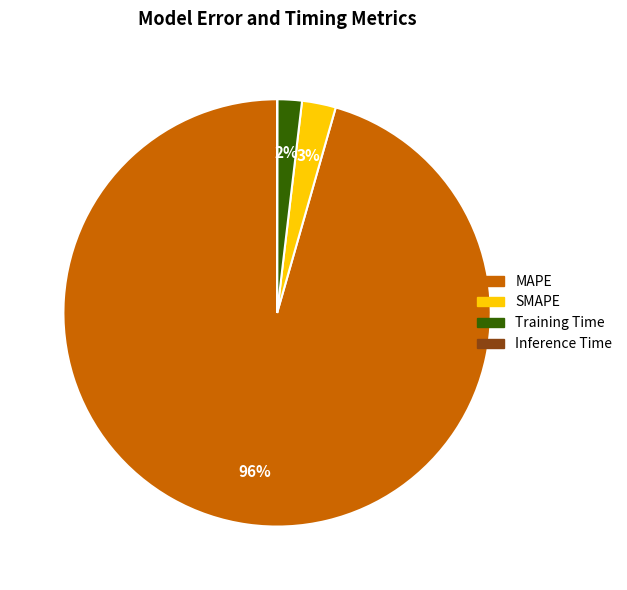

What percentage is the SMAPE slice, to the nearest percent?

3%